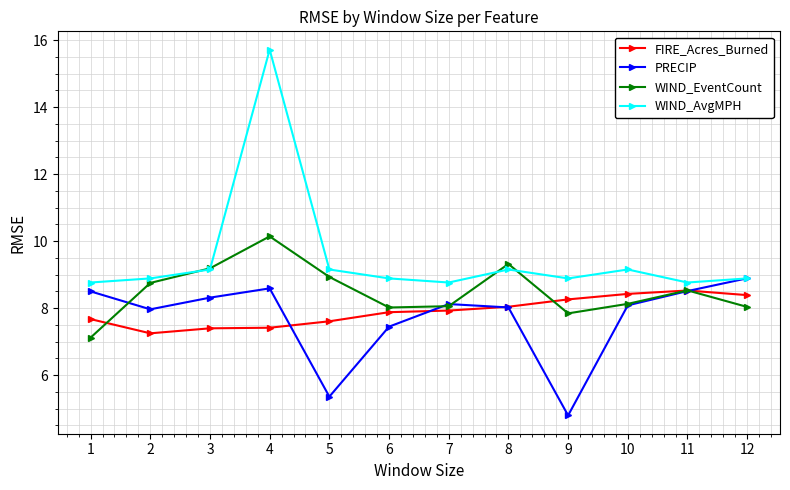

What is the value of the FIRE_Acres_Burned point at the 5th from the left?

7.6